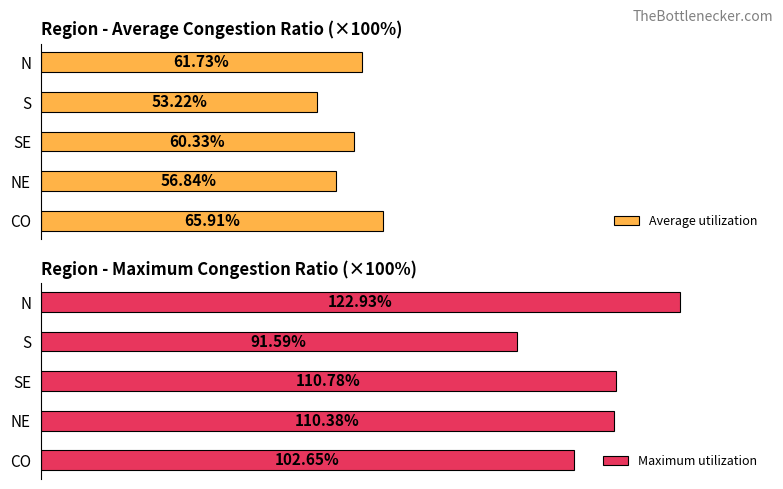

List the labels in order of Average utilization value, largest first.

CO, N, SE, NE, S